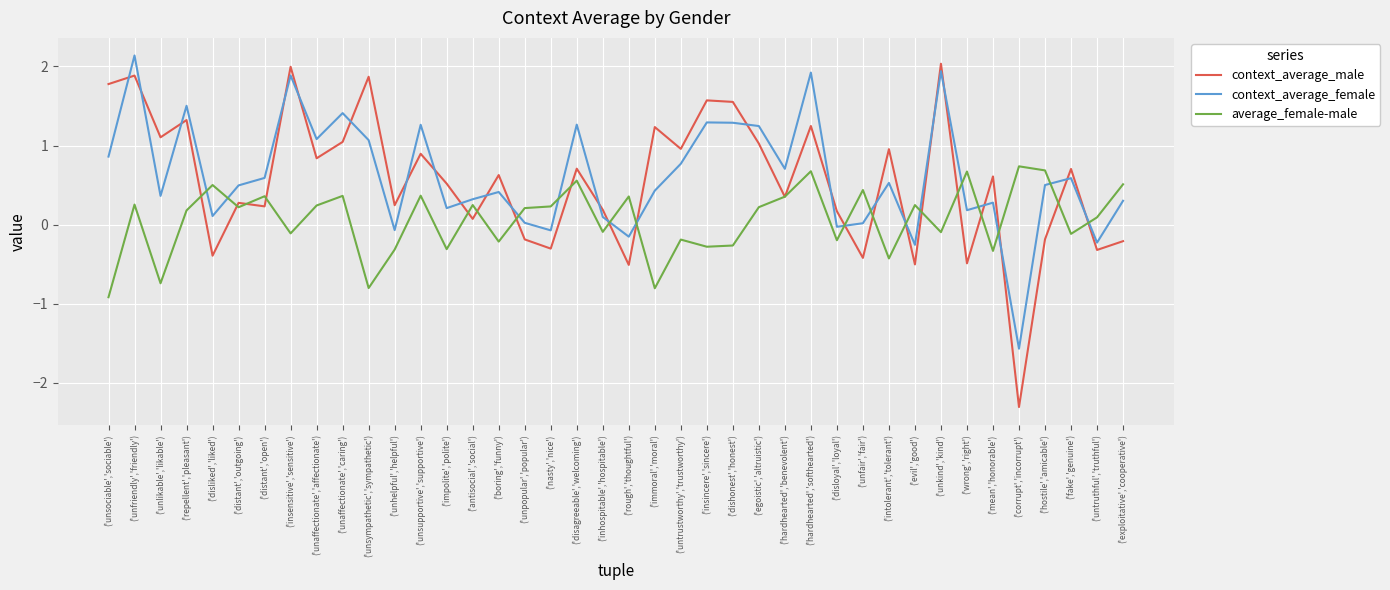

What position from the left is ('unsympathetic','sympathetic')?

11